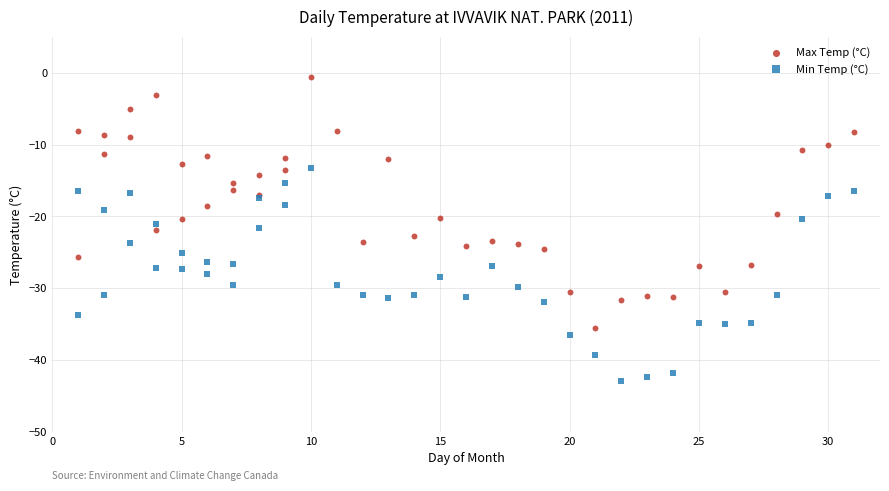

Which series reaches the maximum Y coordinate?

Max Temp (°C)